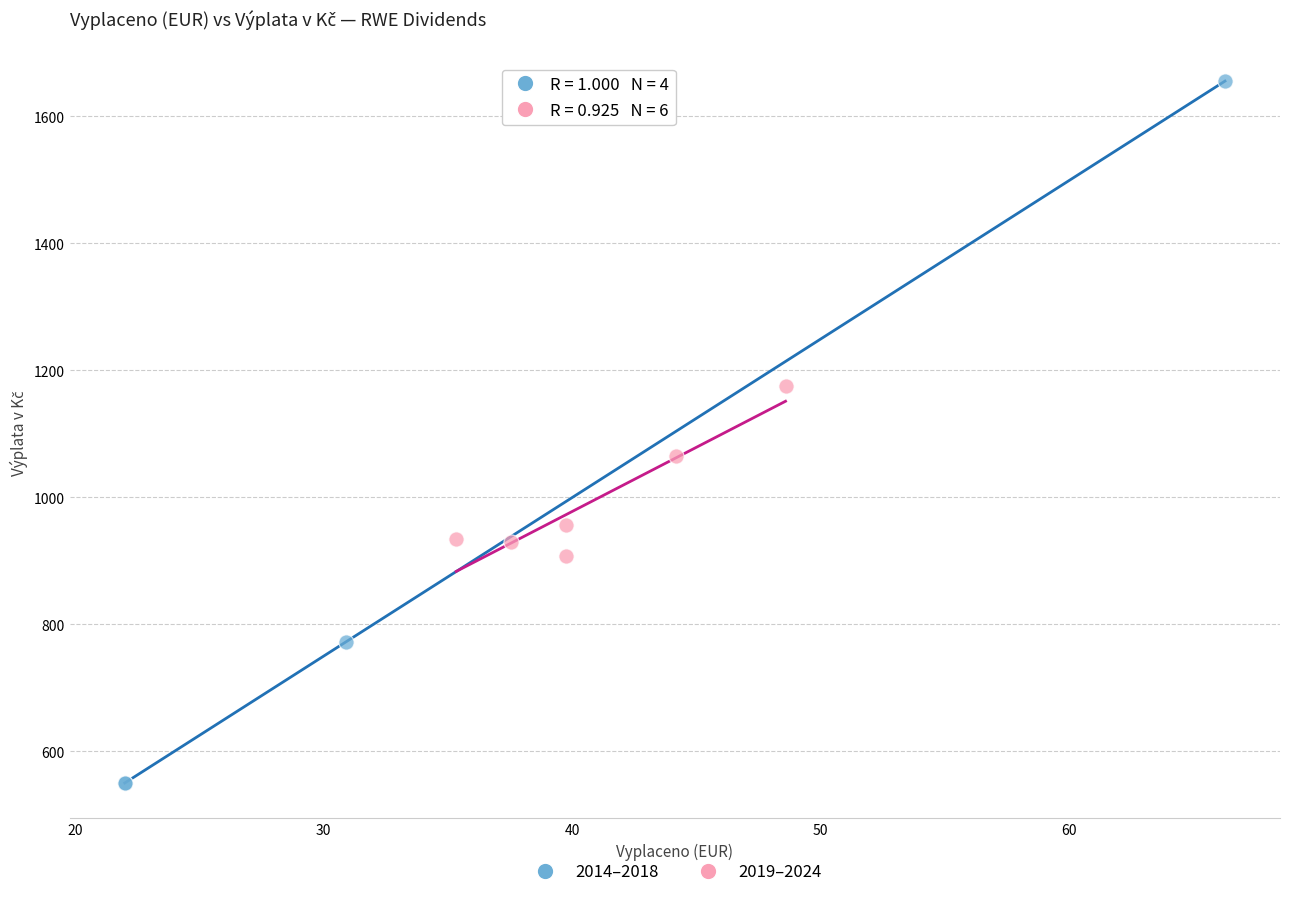

Which series contains the highest Y value?

2014–2018